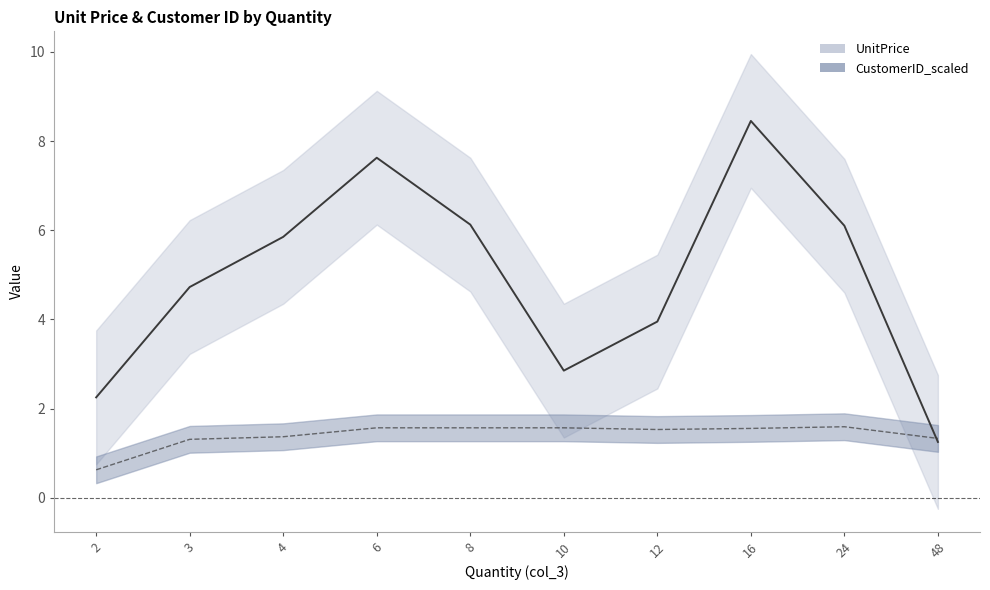

Is the value of UnitPrice at 12 greater than the value of CustomerID_scaled at 4?

Yes